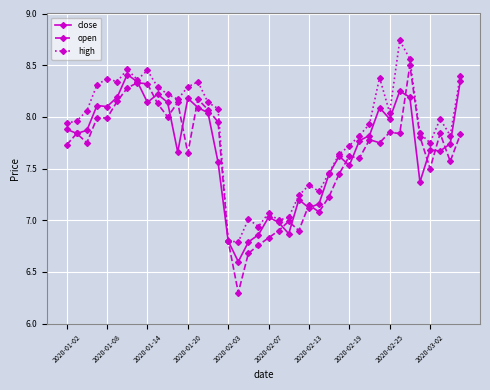

At how many categories does at least one series exceed 6?

40